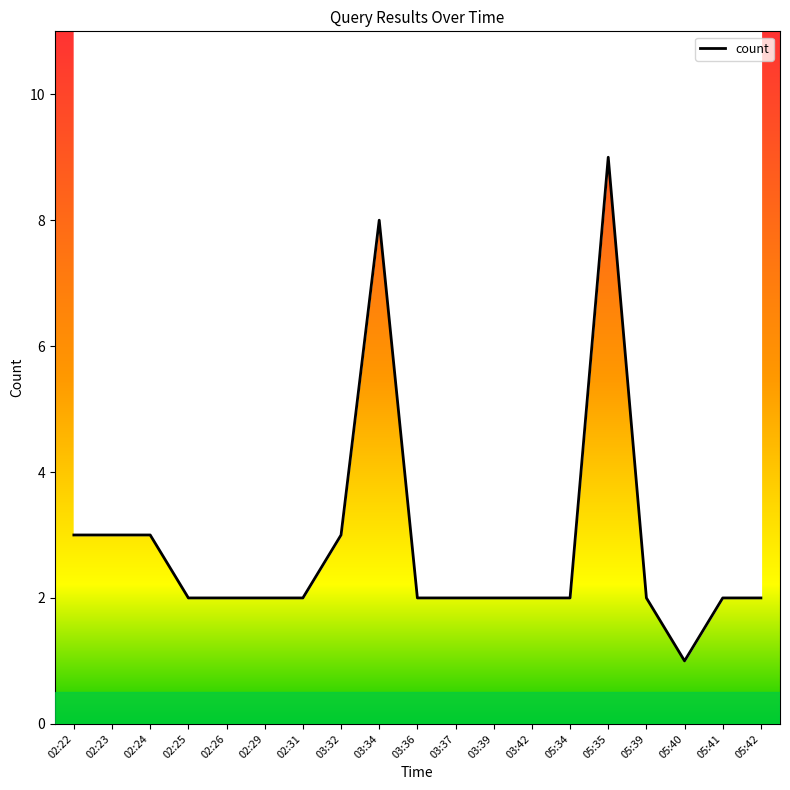

What is the label of the 11th point from the left?

03:37